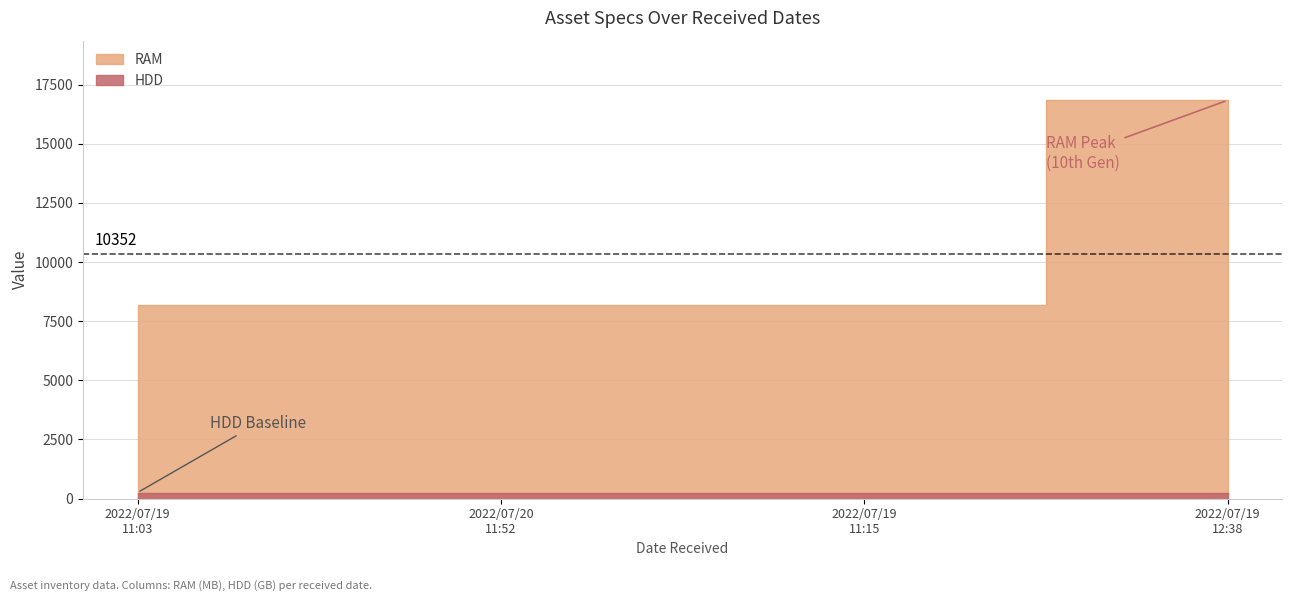

Which category has the lowest value across all series?

2022/07/19 11:03